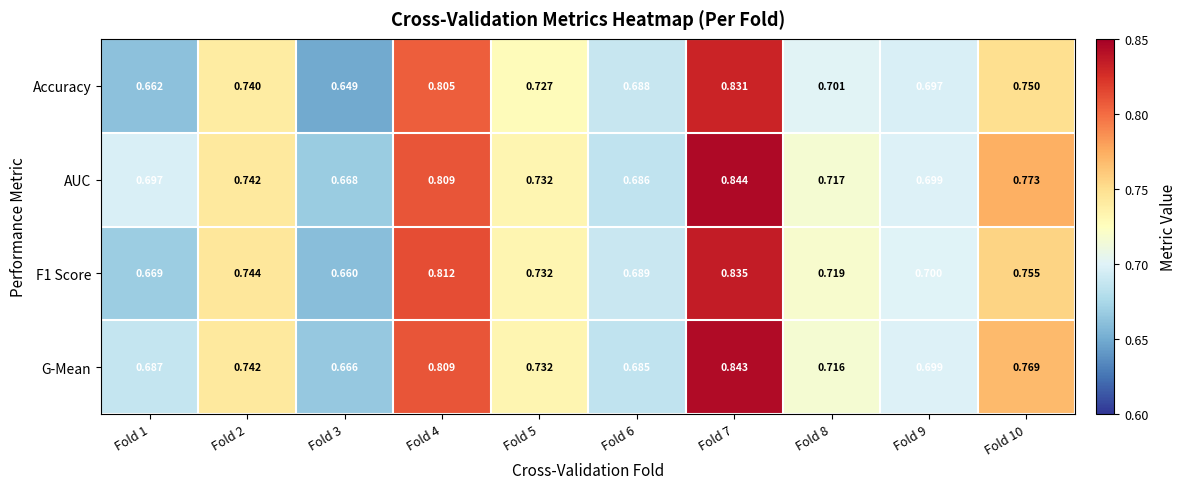

Which series has the widest spread of values?

Accuracy